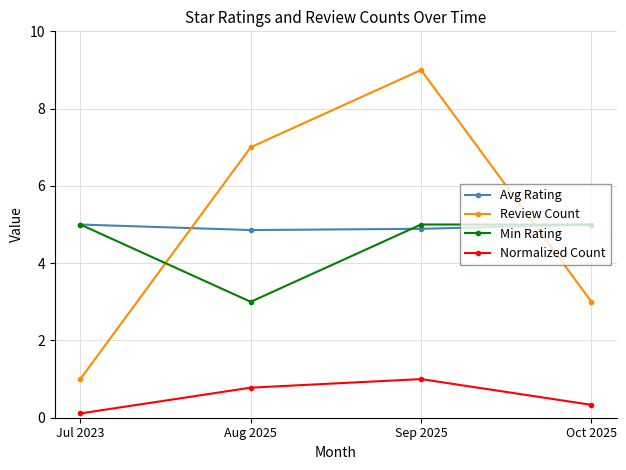

What are all the series names shown in the legend?

Avg Rating, Review Count, Min Rating, Normalized Count